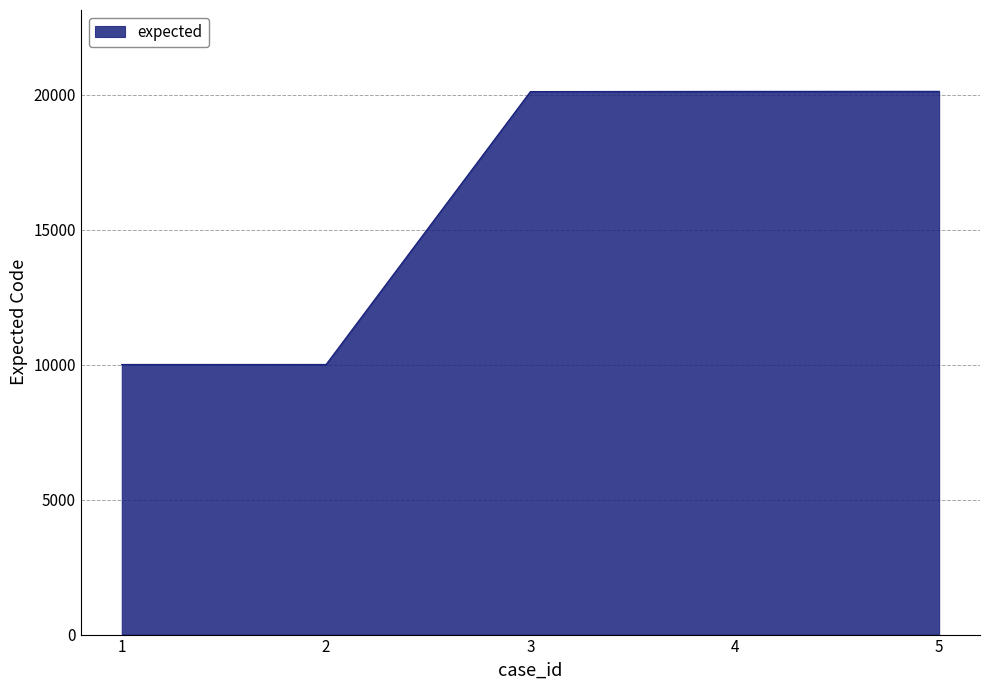

Which has a higher value, 2 or 3?

3